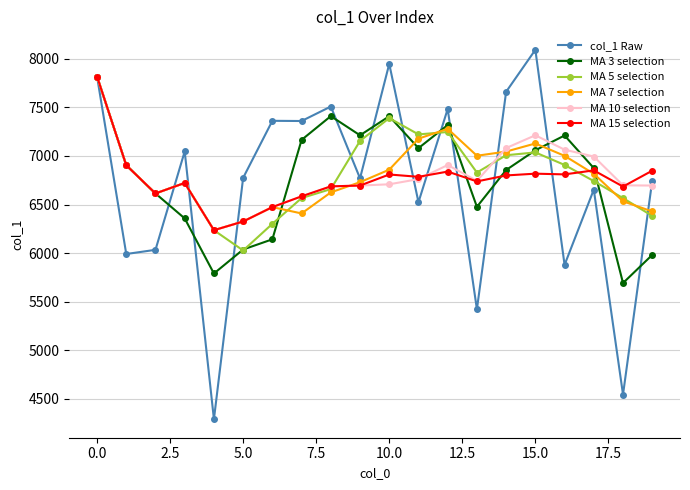

Which series has the largest range (max minus min)?

col_1 Raw